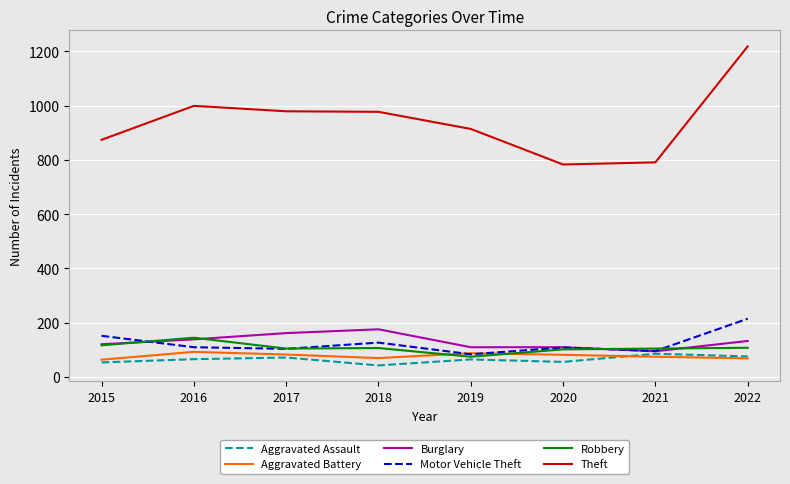

What is the average value of the Aggravated Battery series?

78